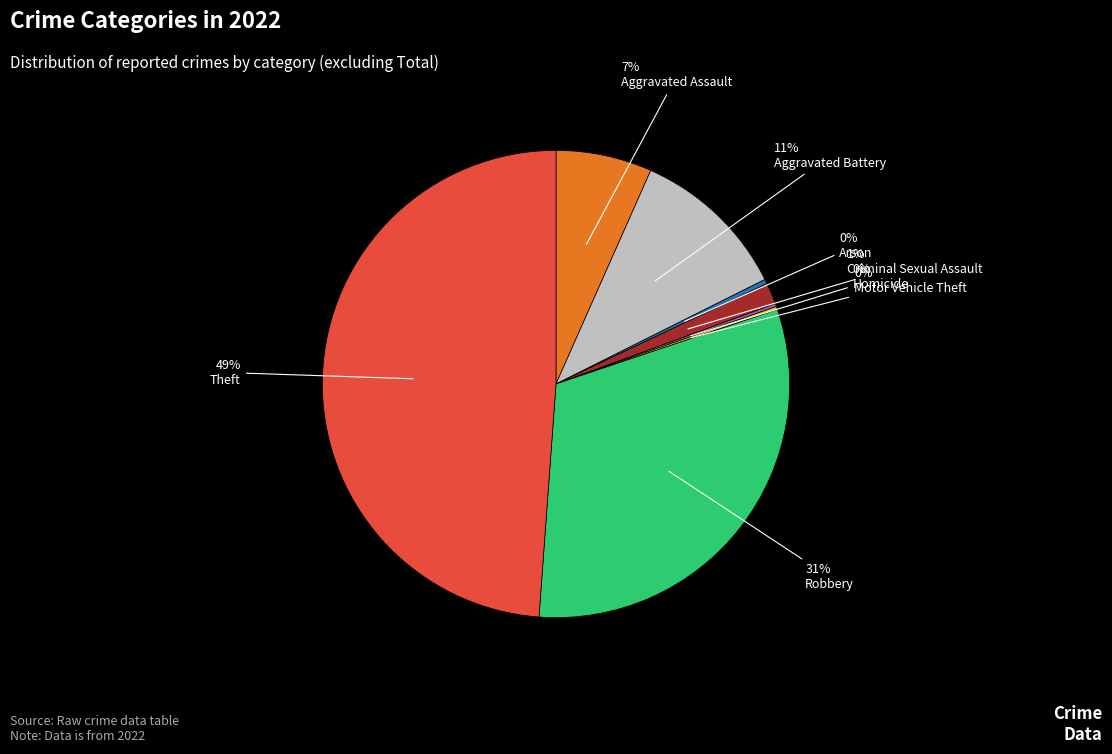

To the nearest percent, what is the average slice percentage?

12%